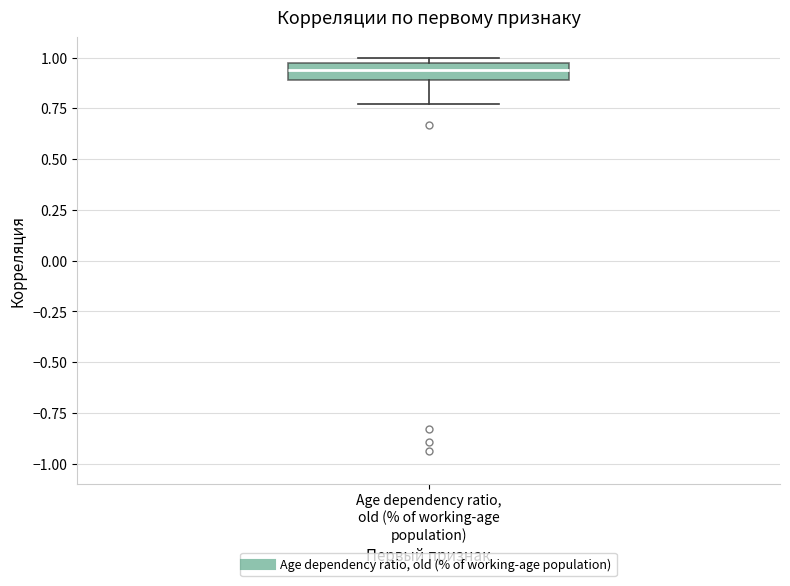

Transcribe this box plot: give where the median line is, the range the box spans, and where the two whiskers end, as read against the y-axis. The values are not printed on the chart, so give them approximately, as read against the axis.

median 0.95 (inside the box), box 0.90 to 0.95, whiskers 0.75 to 1.00